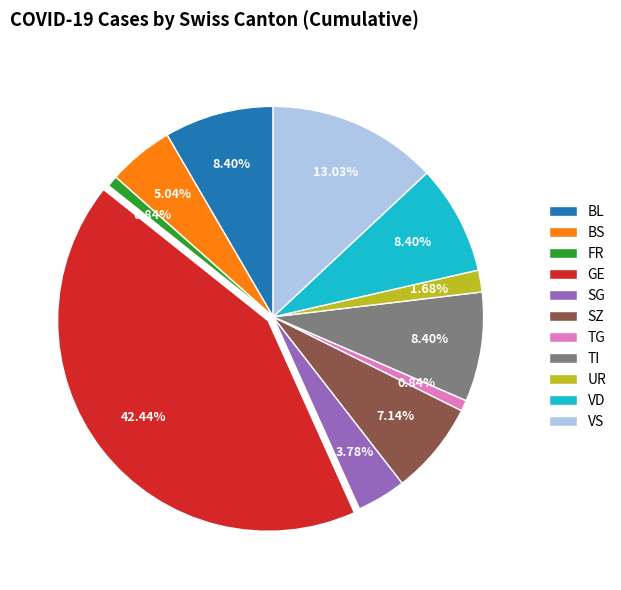

Is there any slice that represents more than half of the pie?

No